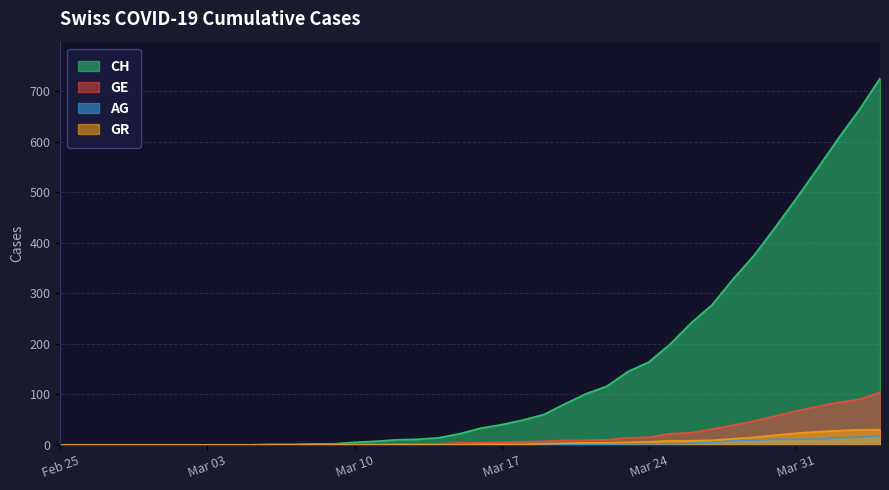

True or false: GR has more than 0 points higher than both neighbors.

False